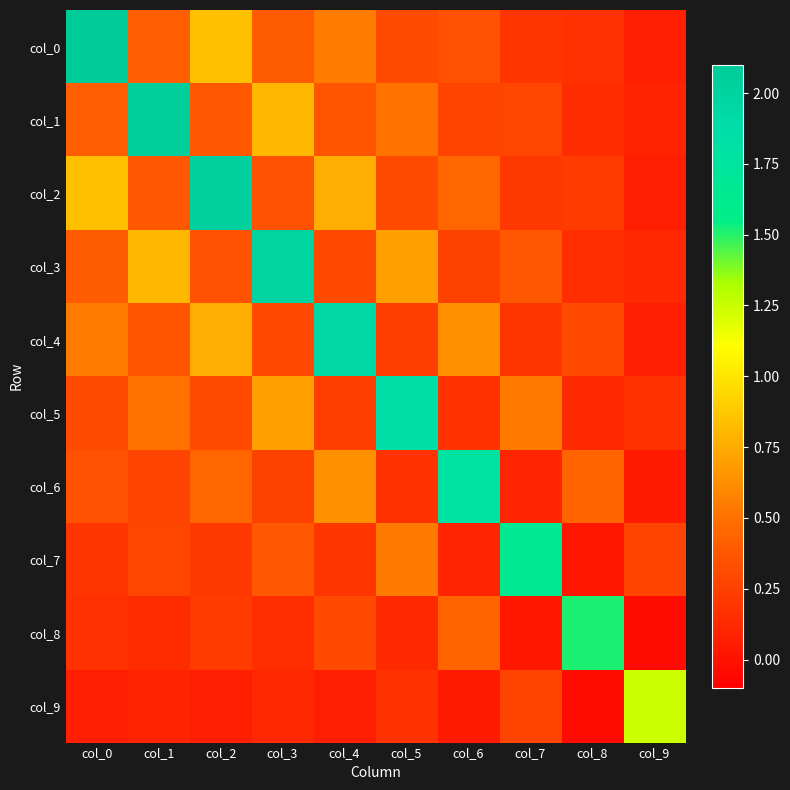

At which category is the sum across all series the highest?

col_2